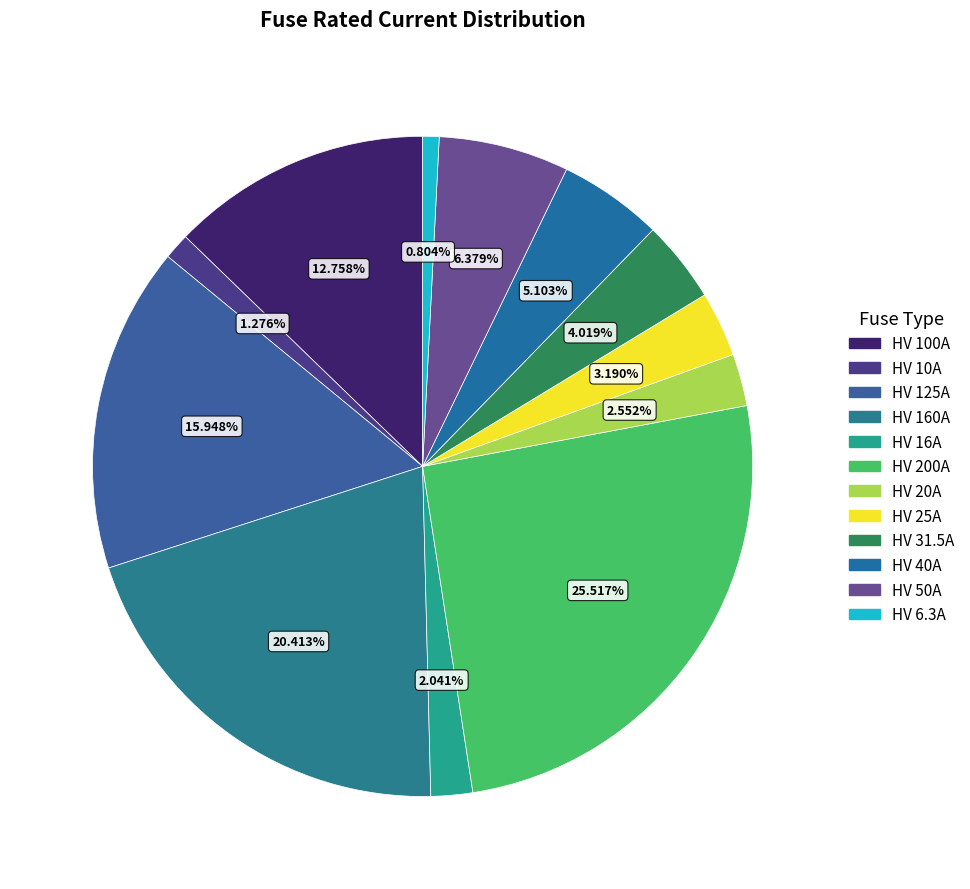

Which category has the biggest portion of the pie?

HV 200A